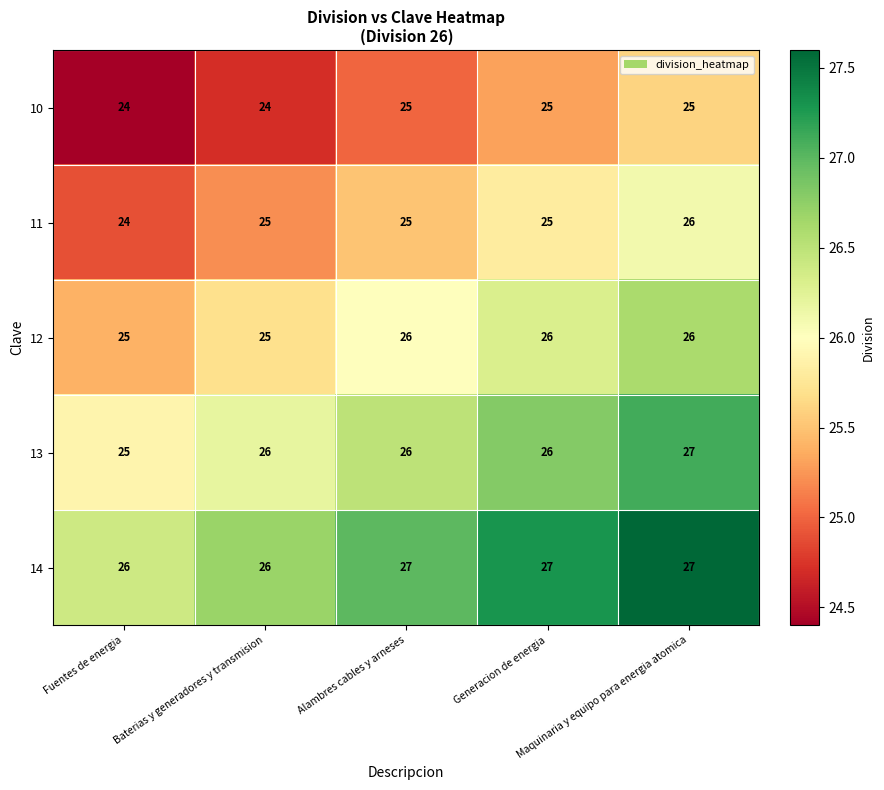

What is the minimum value shown in the chart?

24